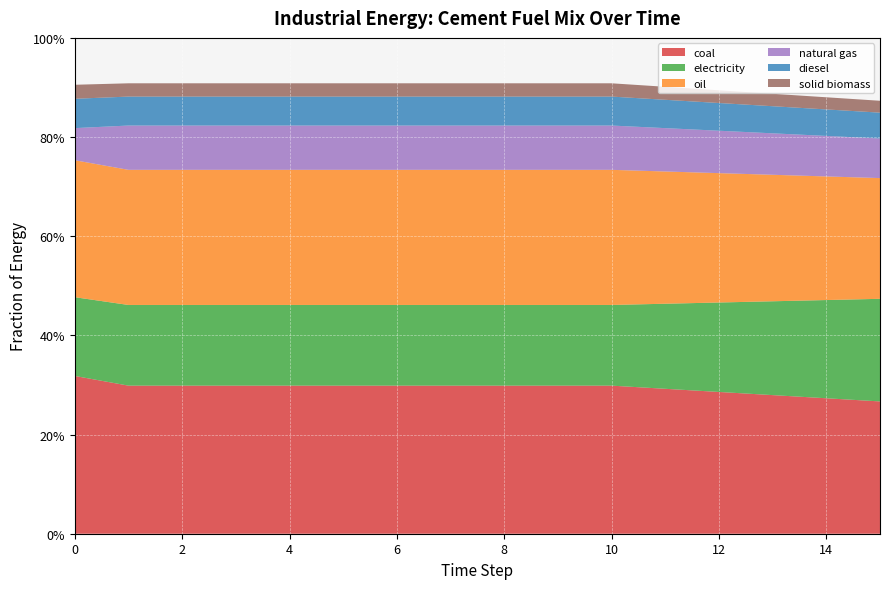

Reading left to right, transcribe all the data shown in this chart.

frac_inen_energy_cement_coal: 0=0.3	1=0.3	2=0.3	3=0.3	4=0.3	5=0.3	6=0.3	7=0.3	8=0.3	9=0.3	10=0.3	11=0.3	12=0.3	13=0.3	14=0.3	15=0.3
frac_inen_energy_cement_electricity: 0=0.2	1=0.2	2=0.2	3=0.2	4=0.2	5=0.2	6=0.2	7=0.2	8=0.2	9=0.2	10=0.2	11=0.2	12=0.2	13=0.2	14=0.2	15=0.2
frac_inen_energy_cement_oil: 0=0.3	1=0.3	2=0.3	3=0.3	4=0.3	5=0.3	6=0.3	7=0.3	8=0.3	9=0.3	10=0.3	11=0.3	12=0.3	13=0.3	14=0.2	15=0.2
frac_inen_energy_cement_natural_gas: 0=0.1	1=0.1	2=0.1	3=0.1	4=0.1	5=0.1	6=0.1	7=0.1	8=0.1	9=0.1	10=0.1	11=0.1	12=0.1	13=0.1	14=0.1	15=0.1
frac_inen_energy_cement_diesel: 0=0.1	1=0.1	2=0.1	3=0.1	4=0.1	5=0.1	6=0.1	7=0.1	8=0.1	9=0.1	10=0.1	11=0.1	12=0.1	13=0.1	14=0.1	15=0.1
frac_inen_energy_cement_solid_biomass: 0=0.0	1=0.0	2=0.0	3=0.0	4=0.0	5=0.0	6=0.0	7=0.0	8=0.0	9=0.0	10=0.0	11=0.0	12=0.0	13=0.0	14=0.0	15=0.0